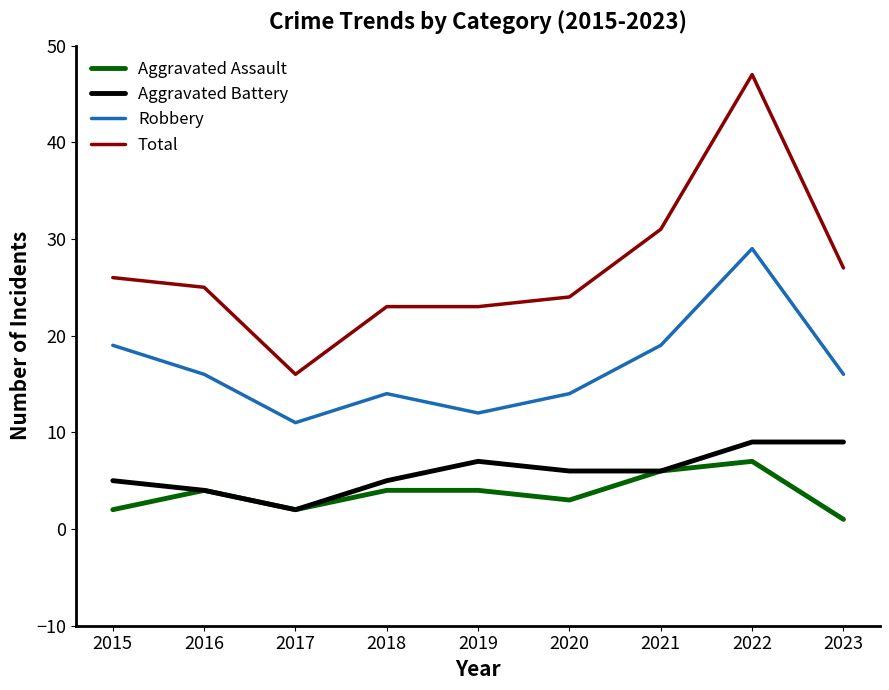

True or false: Aggravated Assault and Robbery intersect in this chart.

False